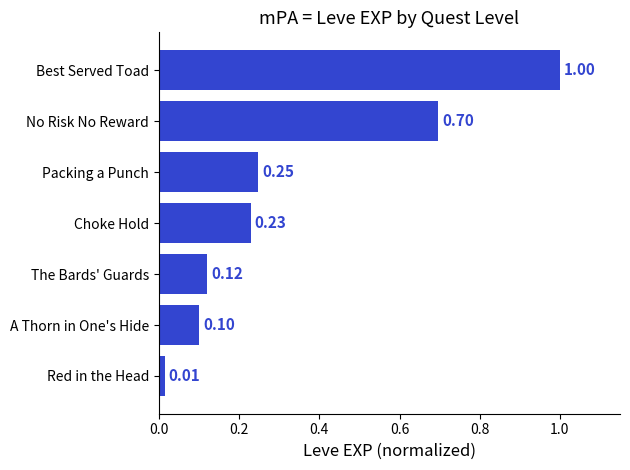

Which has a higher value, No Risk No Reward or Red in the Head?

No Risk No Reward